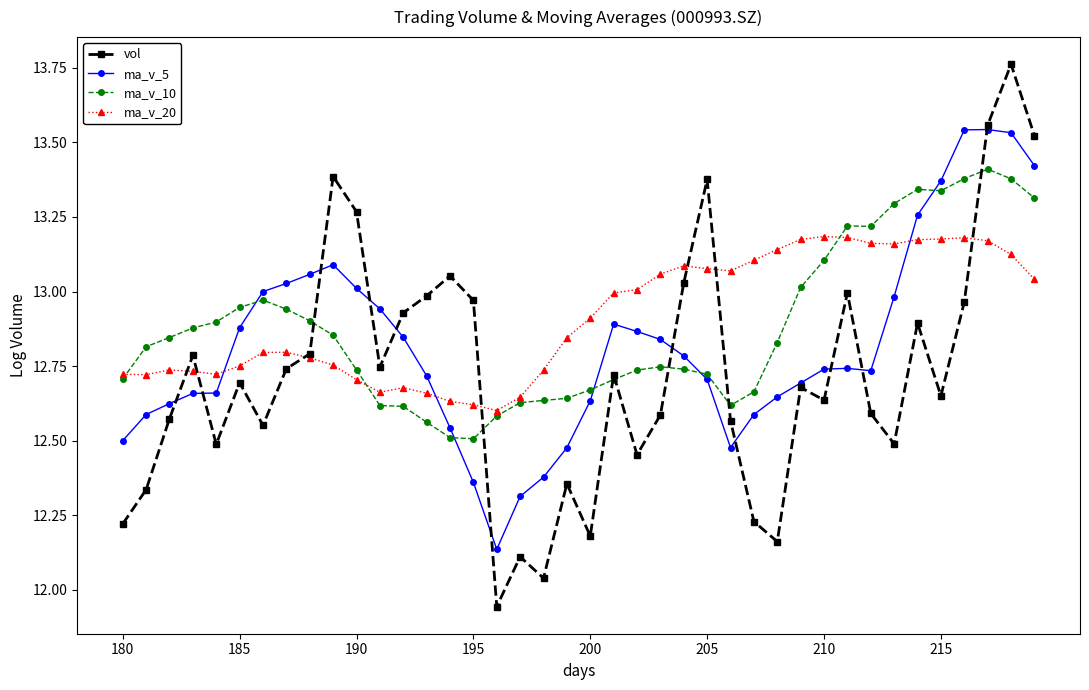

Which series has the largest range (max minus min)?

vol